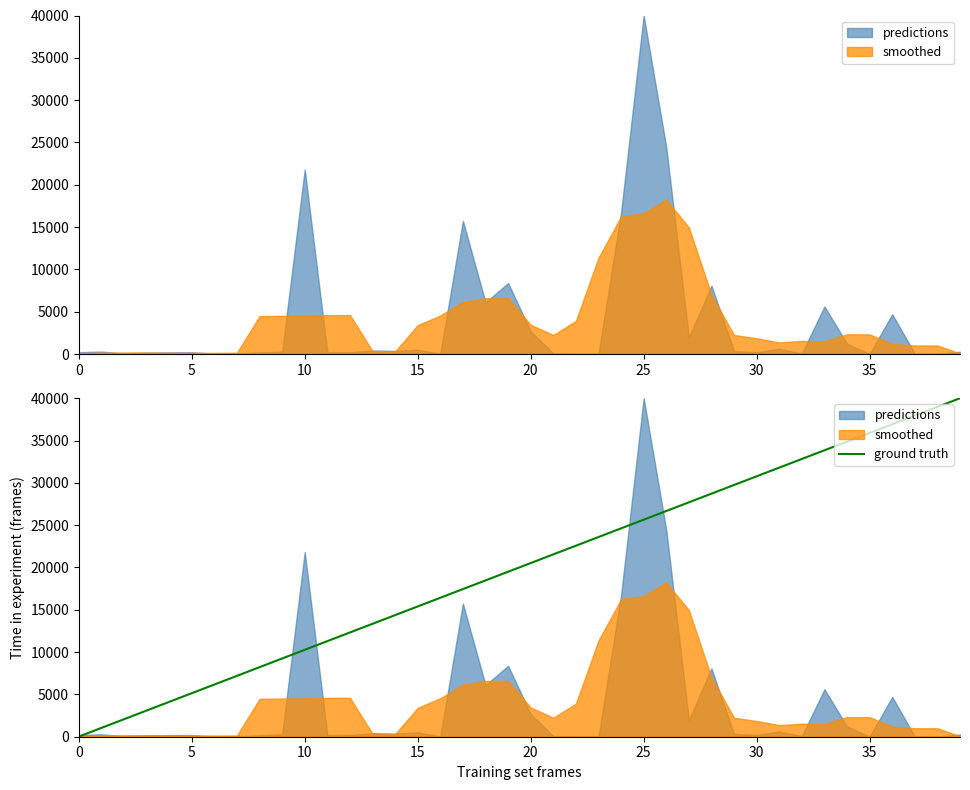

The value of ground truth at 35 is 35899.1. True or false?

True